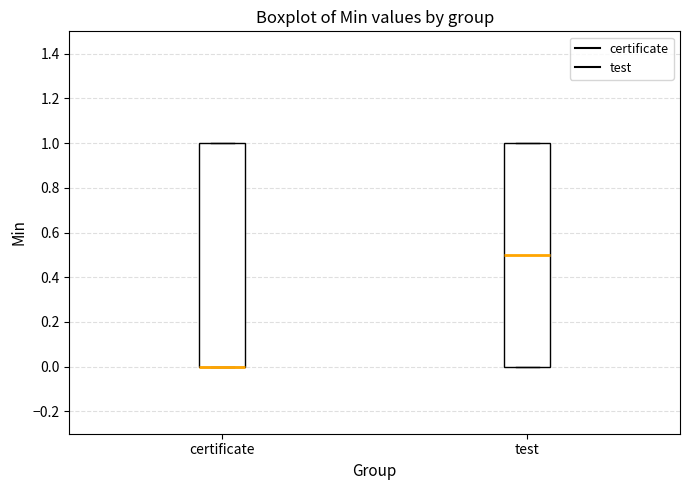

Where is the upper edge of the box for certificate on the y-axis? The values are not printed on the chart, so give them approximately, as read against the axis.

1.0